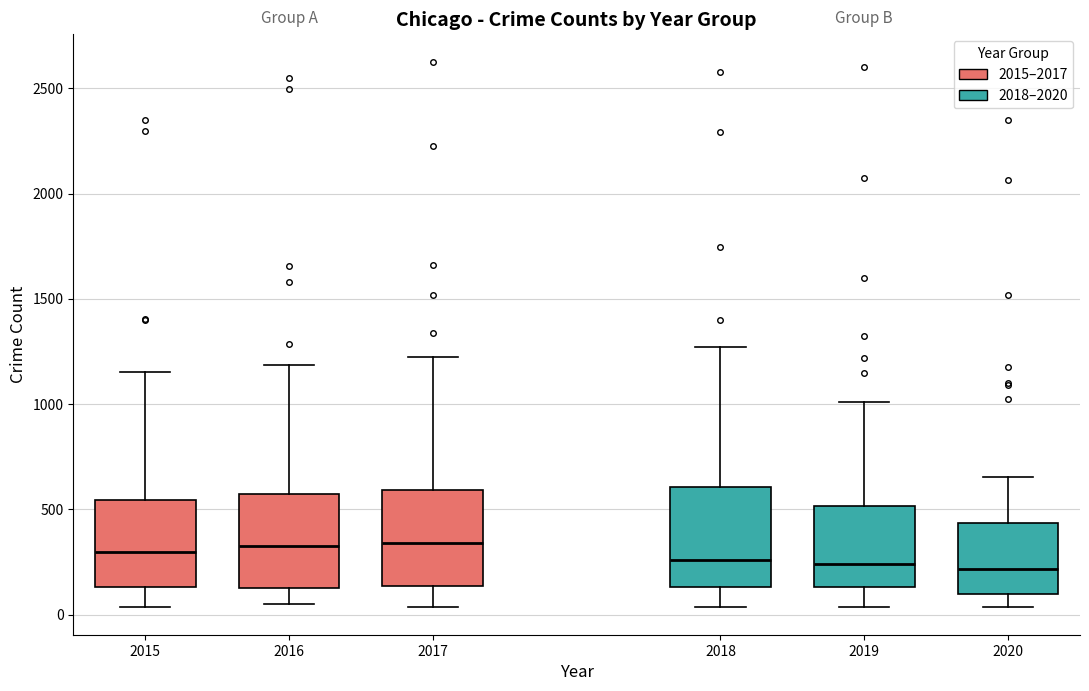

Reading left to right, transcribe this box plot: for each box, give where its median line is, the range the box spans, and where its two whiskers end, as read against the y-axis. The values are not printed on the chart, so give them approximately, as read against the axis.

2015: median 300, box 150 to 550, whiskers 50 to 1150
2016: median 300, box 100 to 550, whiskers 50 to 1200
2017: median 350, box 150 to 600, whiskers 50 to 1200
2018: median 250, box 150 to 600, whiskers 50 to 1250
2019: median 250, box 150 to 500, whiskers 50 to 1000
2020: median 200, box 100 to 450, whiskers 50 to 650